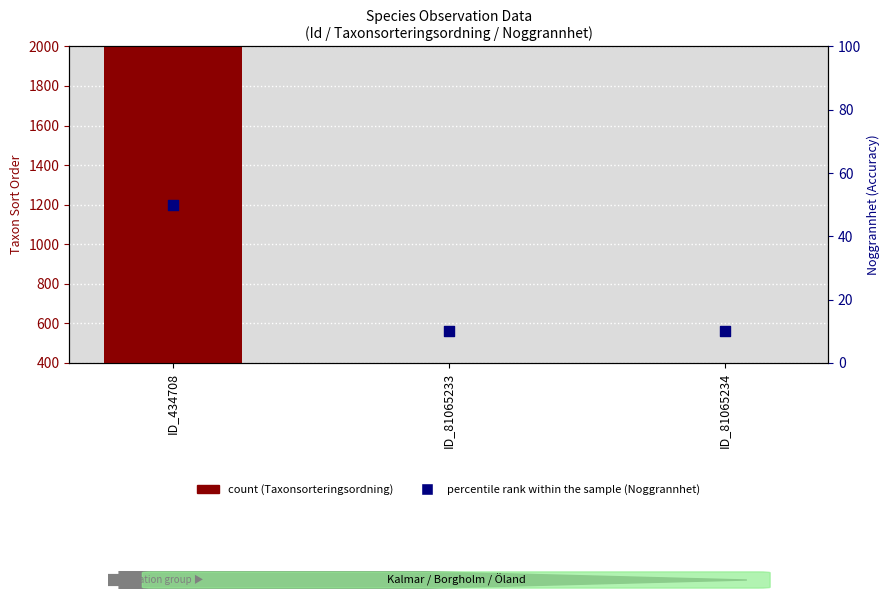

What is the total value across all series at ID_81065233?

410